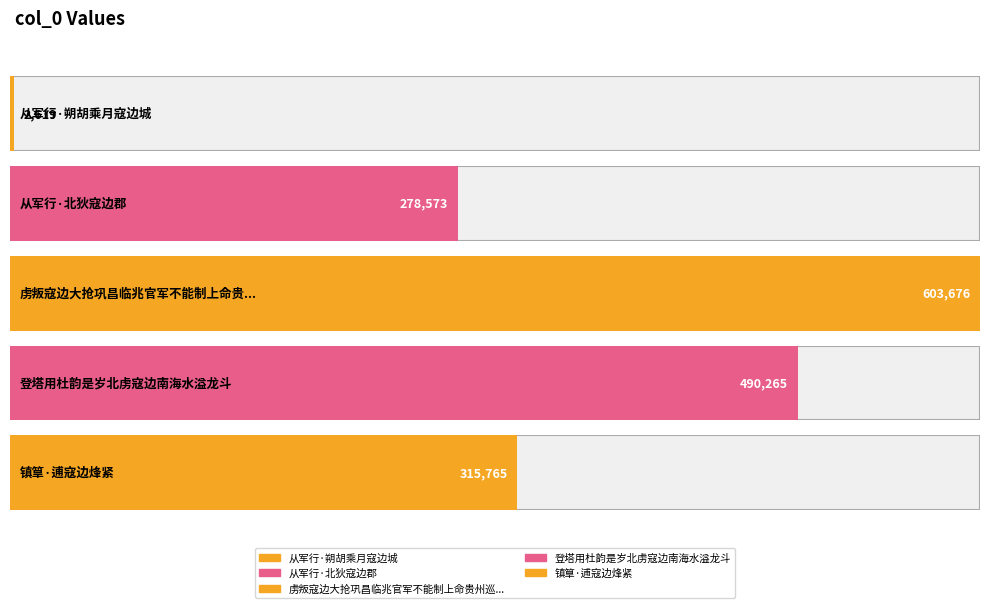

What is the sum of the values at 从军行·北狄寇边郡 and 镇筸·逋寇边烽紧?

594338